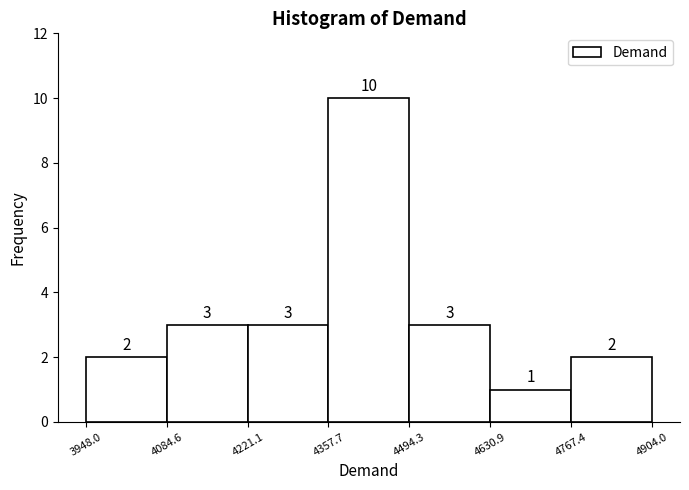

How tall is the bar that spans 4630.9 to 4767.4 on the x-axis?

1